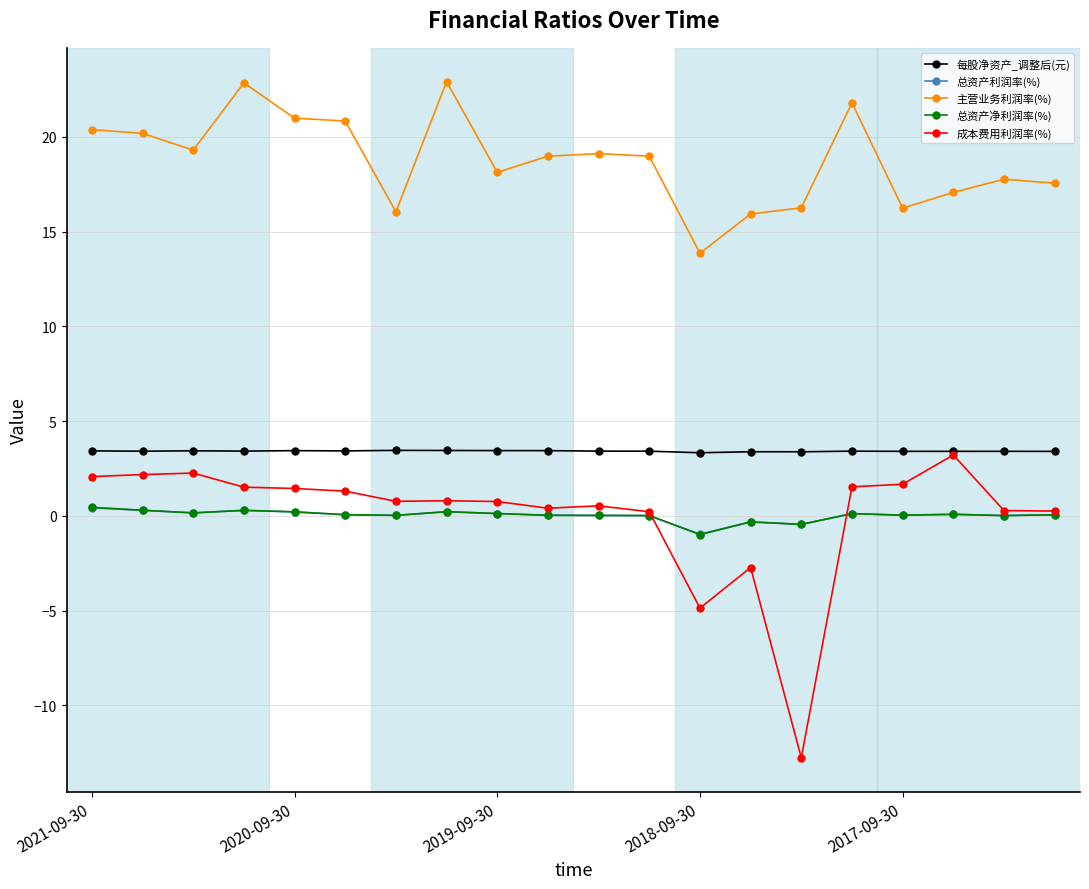

Which series has the largest range (max minus min)?

成本费用利润率(%)